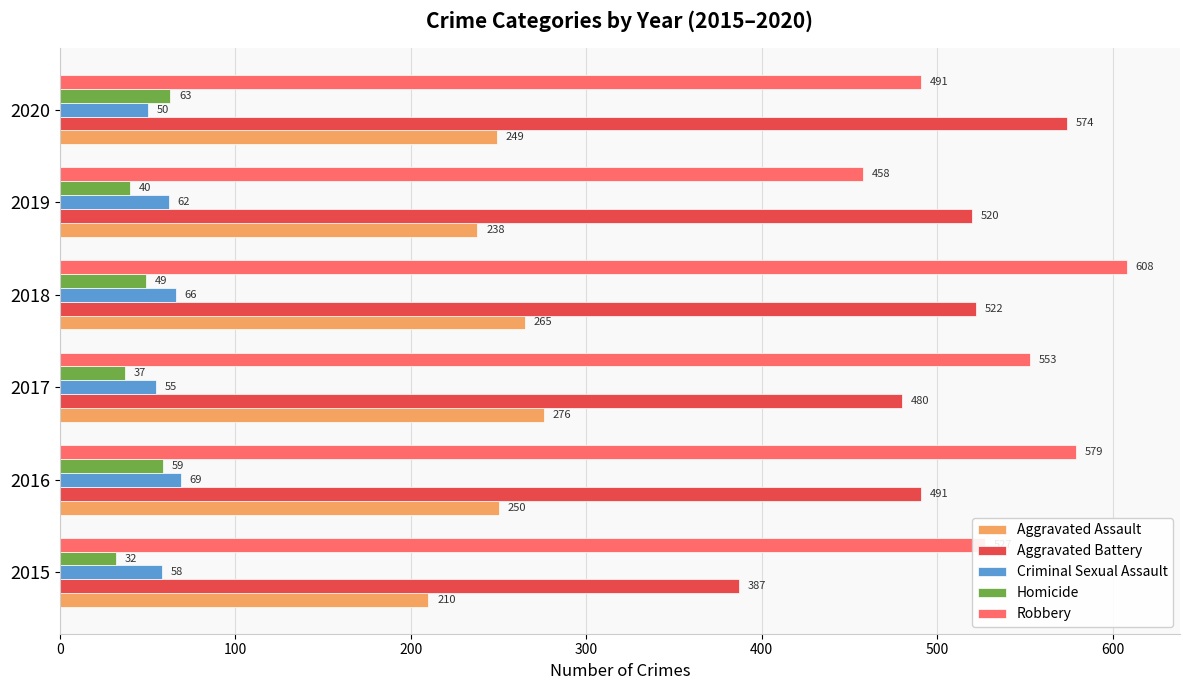

The value of Aggravated Assault at 2016 is 401. True or false?

False